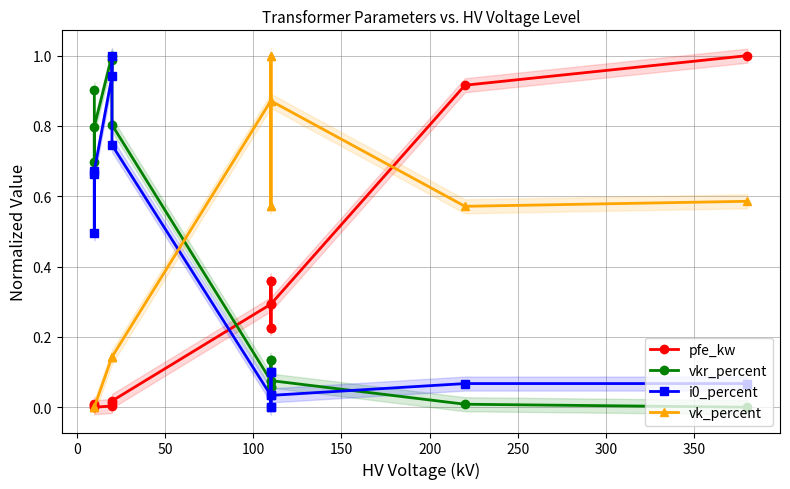

How many values in the vkr_percent series exceed 0?

13